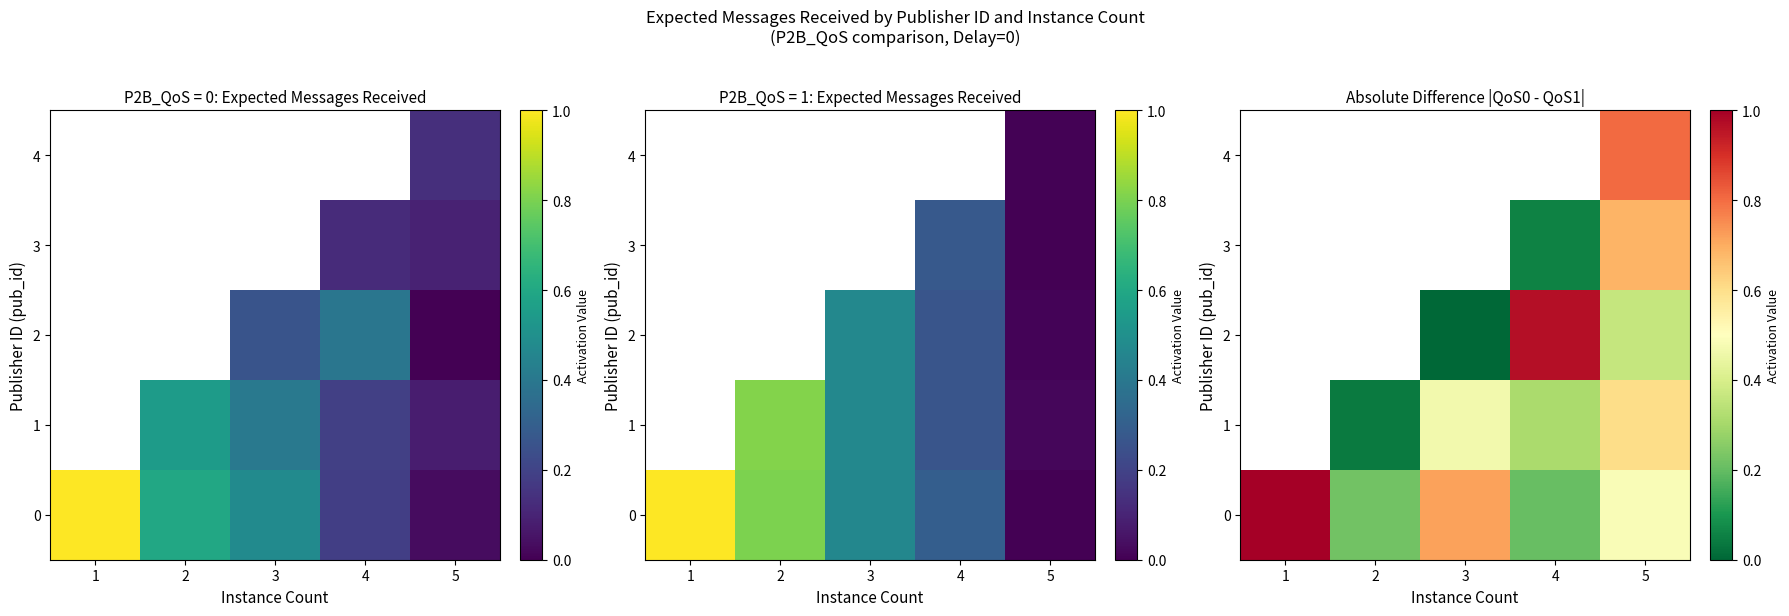

At how many categories does at least one series exceed 0?

5